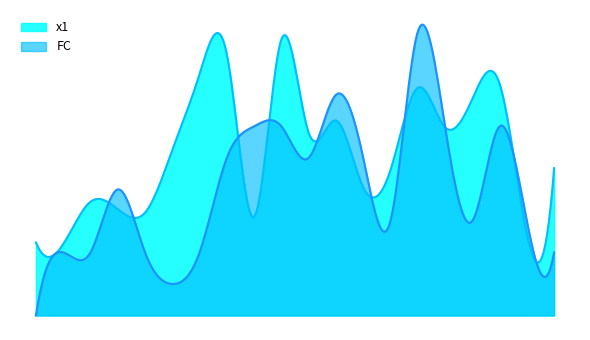

Reading left to right, transcribe all the data shown in this chart.

x1: 1=2.3	2=2.3	3=3.6	4=3.4	5=3.3	6=5.2	7=7.7	8=8.3	9=3.1	10=8.8	11=5.8	12=6.2	13=4.1	14=4.6	15=7.2	16=6.0	17=6.9	18=7.4	19=2.6	20=4.7
FC: 1=0.0	2=2.0	3=2.0	4=4.0	5=2.0	6=1.0	7=2.0	8=5.0	9=6.0	10=6.0	11=5.0	12=7.0	13=5.0	14=3.0	15=9.0	16=6.0	17=3.0	18=6.0	19=3.0	20=2.0